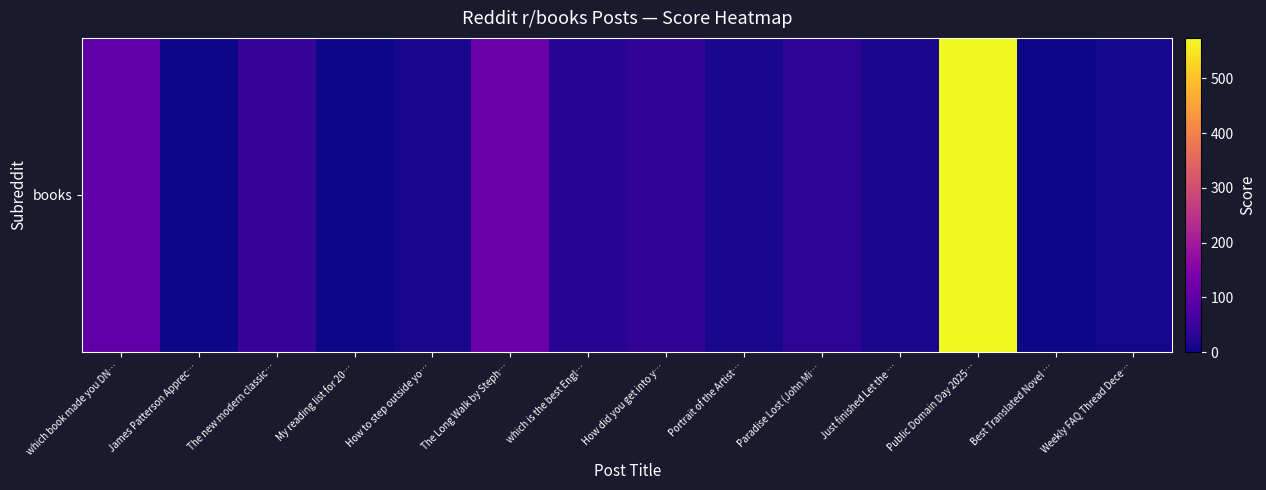

What is the average value?

69